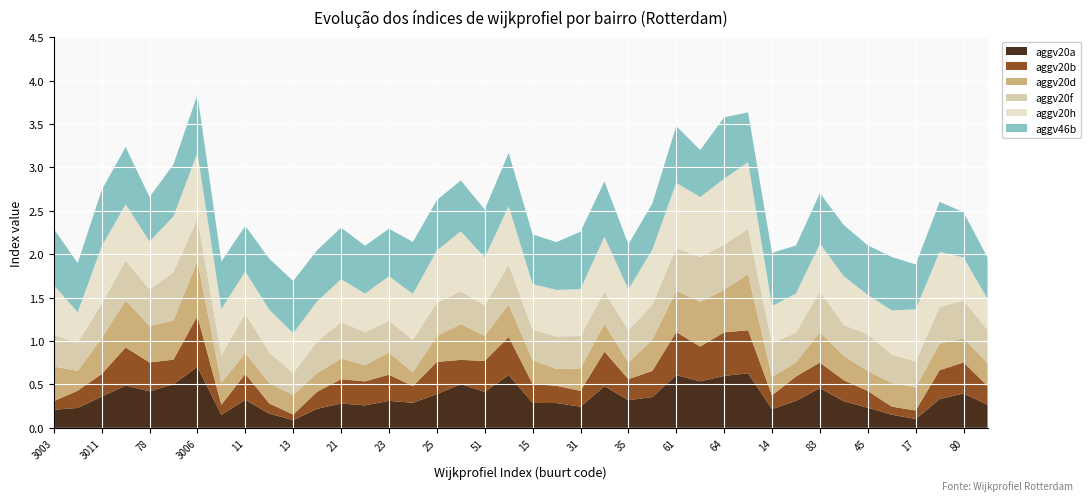

Reading left to right, list all the values displayed in this chart.

aggv20a: 0.2	0.2	0.4	0.5	0.4	0.5	0.7	0.1	0.3	0.2	0.1	0.2	0.3	0.3	0.3	0.3	0.4	0.5	0.4	0.6	0.3	0.3	0.2	0.5	0.3	0.4	0.6	0.5	0.6	0.6	0.2	0.3	0.5	0.3	0.2	0.2	0.1	0.3	0.4	0.3
aggv20b: 0.1	0.2	0.3	0.4	0.3	0.3	0.6	0.1	0.3	0.1	0.1	0.2	0.3	0.3	0.3	0.2	0.4	0.3	0.4	0.4	0.2	0.2	0.2	0.4	0.2	0.3	0.5	0.4	0.5	0.5	0.2	0.3	0.3	0.2	0.2	0.1	0.1	0.3	0.4	0.2
aggv20d: 0.4	0.2	0.4	0.5	0.4	0.4	0.6	0.3	0.2	0.2	0.2	0.2	0.2	0.2	0.3	0.2	0.3	0.4	0.3	0.4	0.3	0.2	0.3	0.3	0.2	0.4	0.5	0.5	0.5	0.6	0.2	0.2	0.4	0.3	0.2	0.3	0.3	0.3	0.3	0.3
aggv20f: 0.4	0.3	0.4	0.5	0.4	0.6	0.5	0.3	0.5	0.4	0.3	0.4	0.4	0.4	0.4	0.4	0.4	0.4	0.4	0.5	0.3	0.4	0.4	0.4	0.4	0.4	0.5	0.5	0.5	0.5	0.4	0.3	0.5	0.4	0.4	0.3	0.3	0.4	0.4	0.4
aggv20h: 0.6	0.3	0.7	0.6	0.6	0.6	0.8	0.5	0.5	0.5	0.5	0.5	0.5	0.4	0.5	0.5	0.6	0.7	0.6	0.7	0.5	0.5	0.5	0.6	0.5	0.6	0.7	0.7	0.8	0.8	0.4	0.4	0.5	0.6	0.5	0.5	0.6	0.6	0.5	0.4
aggv46b: 0.6	0.6	0.6	0.7	0.5	0.6	0.7	0.5	0.5	0.6	0.6	0.6	0.6	0.6	0.5	0.6	0.6	0.6	0.6	0.6	0.6	0.6	0.7	0.6	0.5	0.5	0.7	0.5	0.7	0.6	0.6	0.6	0.6	0.6	0.6	0.6	0.5	0.6	0.5	0.5